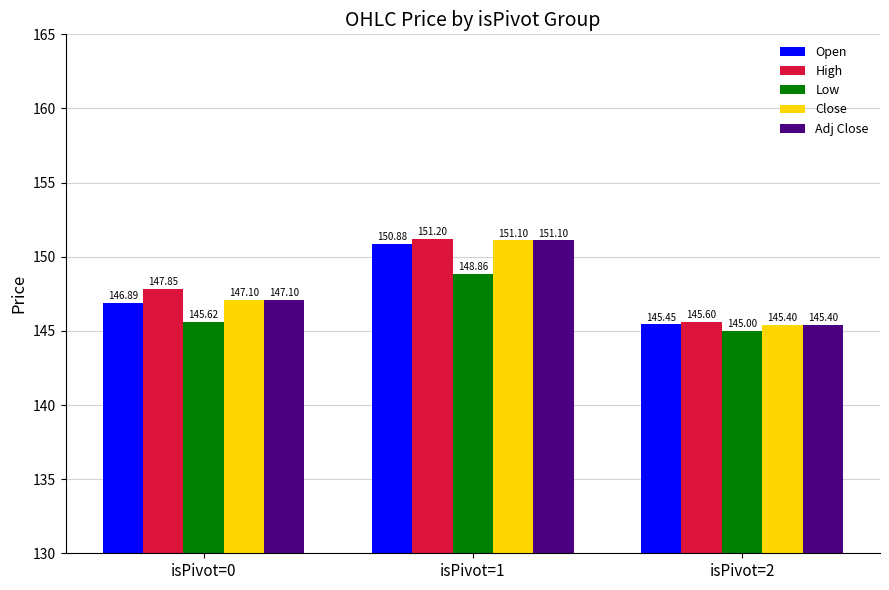

Read the Close value at isPivot=1.

151.1